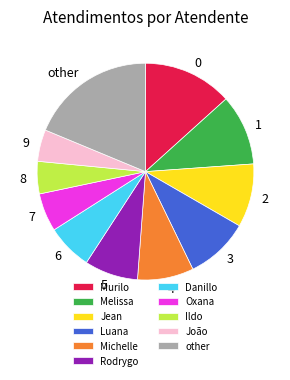

What is the ratio of the value at 8 to the value at 9?

1.0